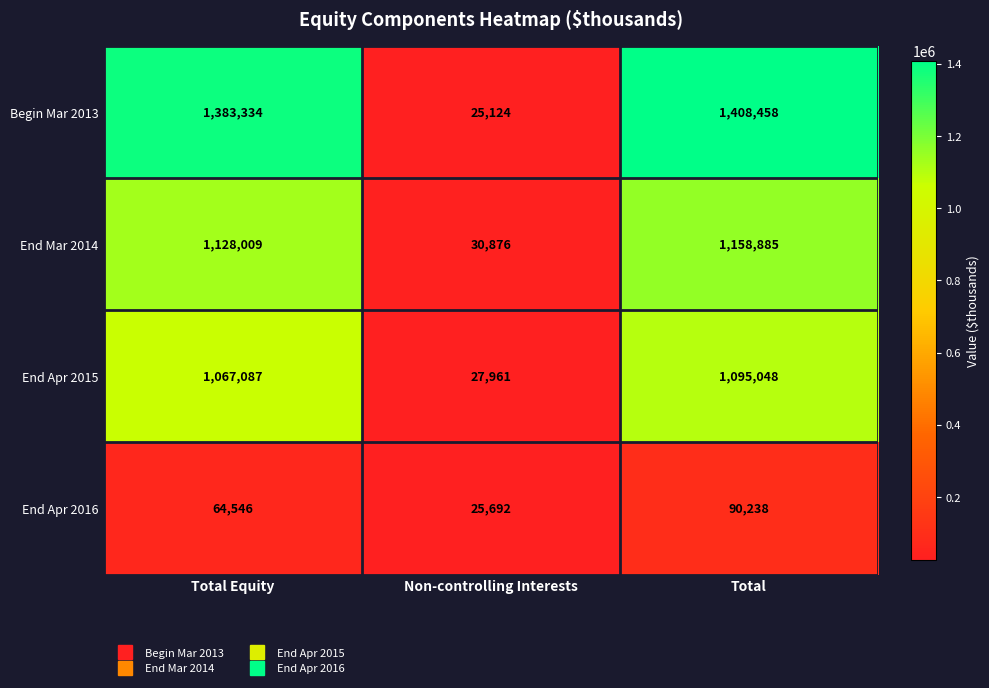

Between Total Equity and Non-controlling Interests, which series saw the biggest shift?

Begin Mar 2013